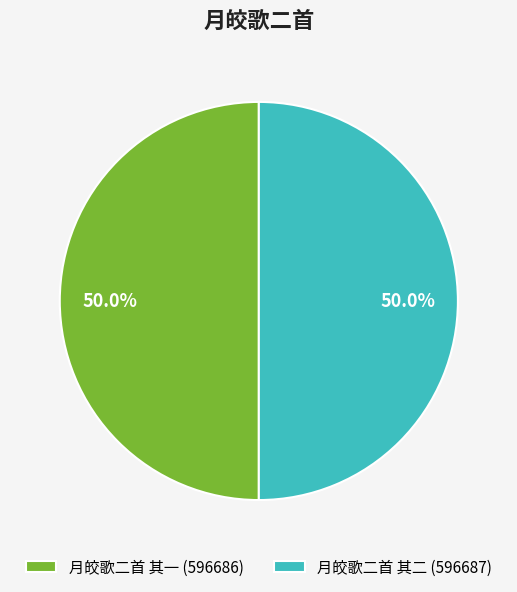

What is the ratio of the value at 月皎歌二首 其一 (596686) to the value at 月皎歌二首 其二 (596687)?

1.0